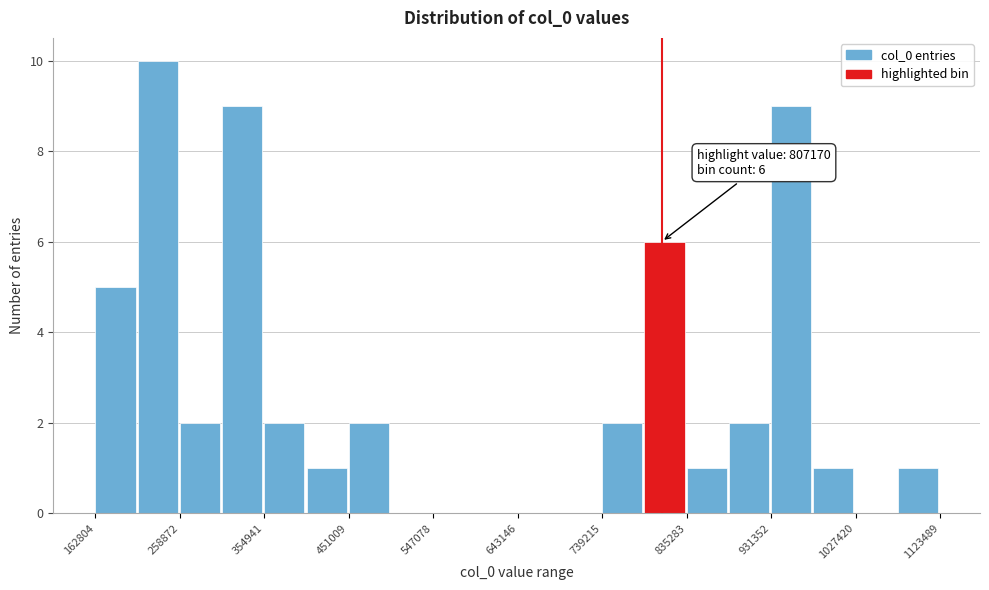

Which range on the x-axis has the tallest bar?

210000 to 260000